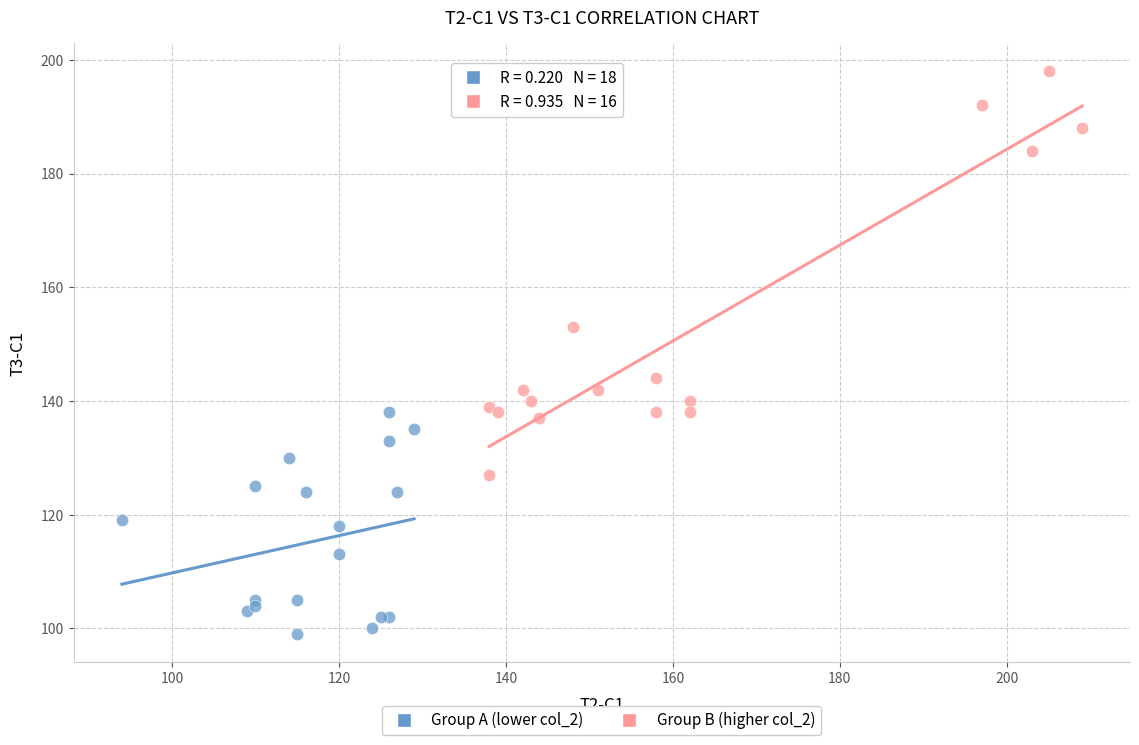

Which series has the largest Y range (max minus min)?

Group B (higher col_2)